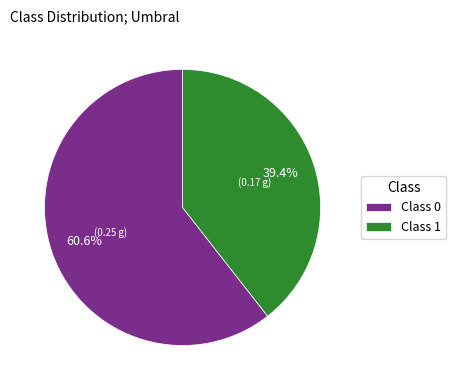

Rank the categories by value from lowest to highest.

Class 1, Class 0